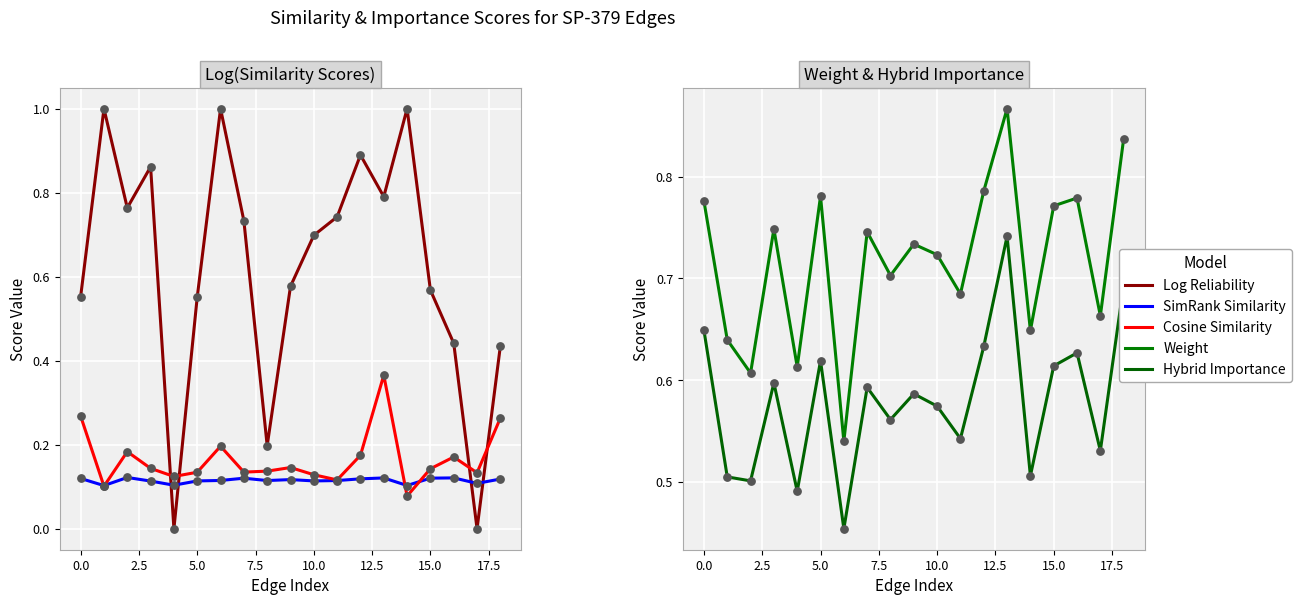

Which series reaches the minimum Y coordinate?

Log Reliability